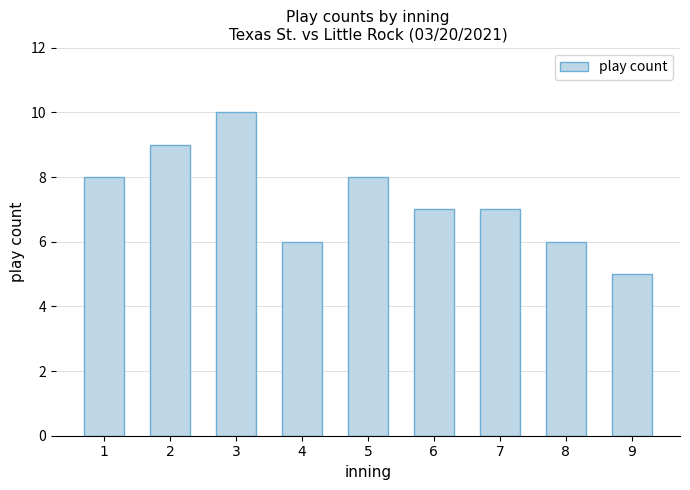

What is the change in value from 3 to 6?

-3